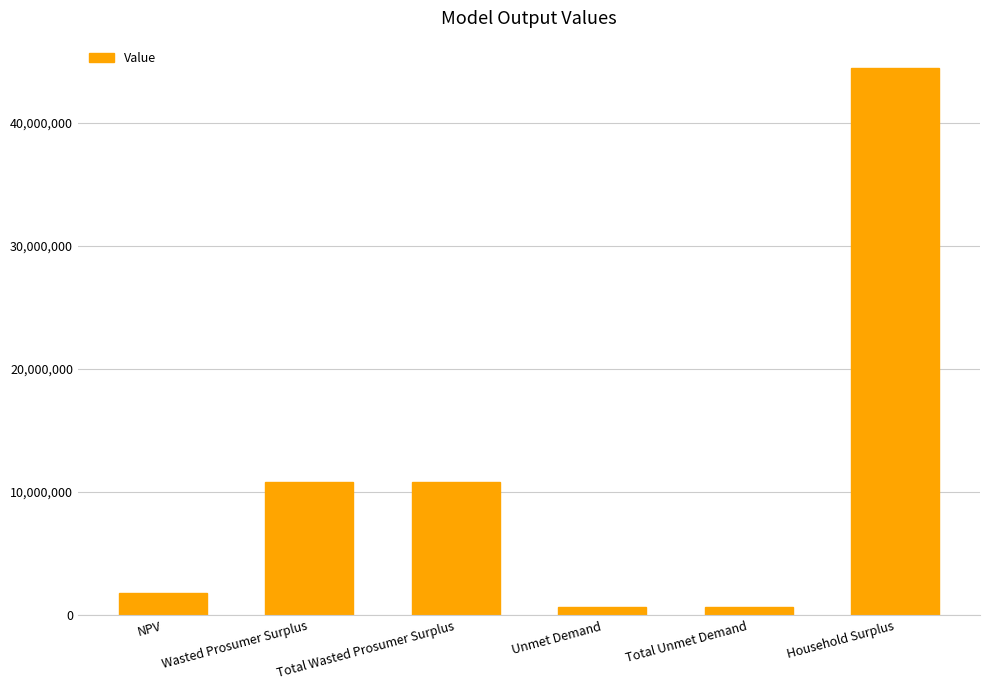

Reading right to left, transcribe all the data shown in this chart.

44431059.8	706968.5	706968.5	10811737.5	10811737.5	1844624.0